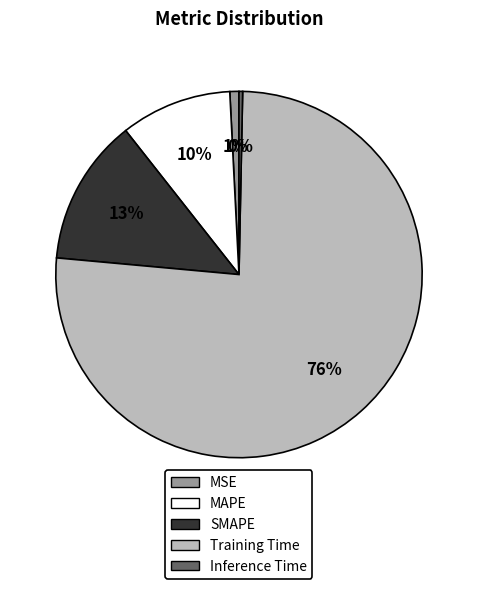

Which slice is the largest?

Training Time